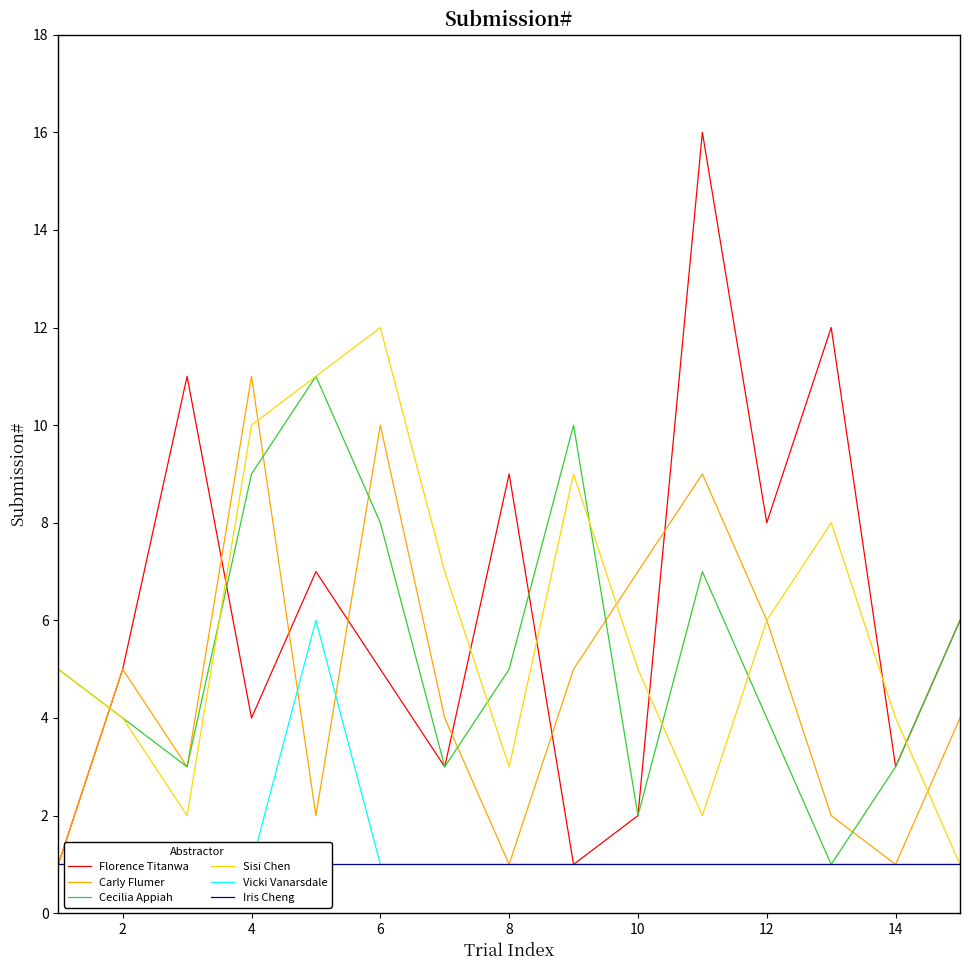

What is the difference between the Cecilia Appiah values at 2 and 10?

2